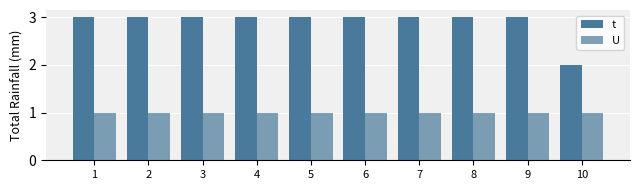

At 8, list the series in order from smallest to largest.

U, t